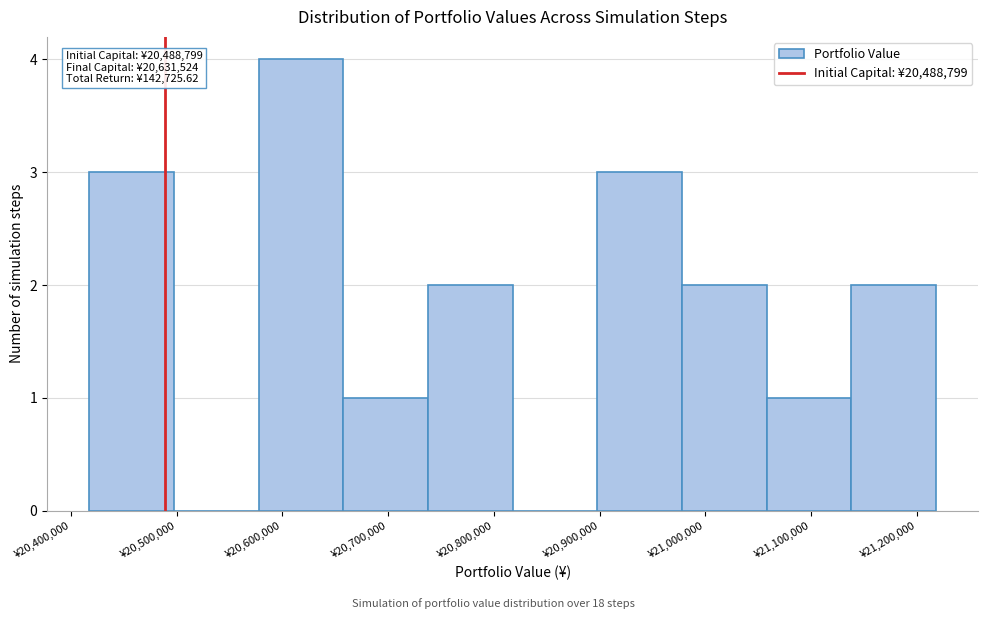

Over which range of the x-axis is the bar tallest?

20580000 to 20660000